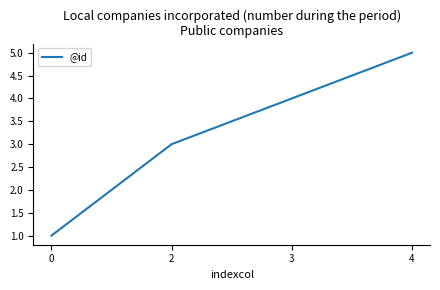

Reading left to right, extract all data points from this chart.

1	3	4	5